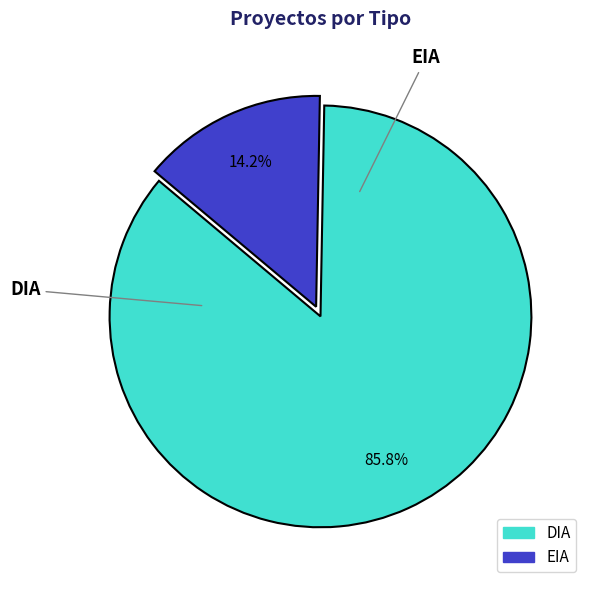

Between EIA and DIA, which is larger?

DIA